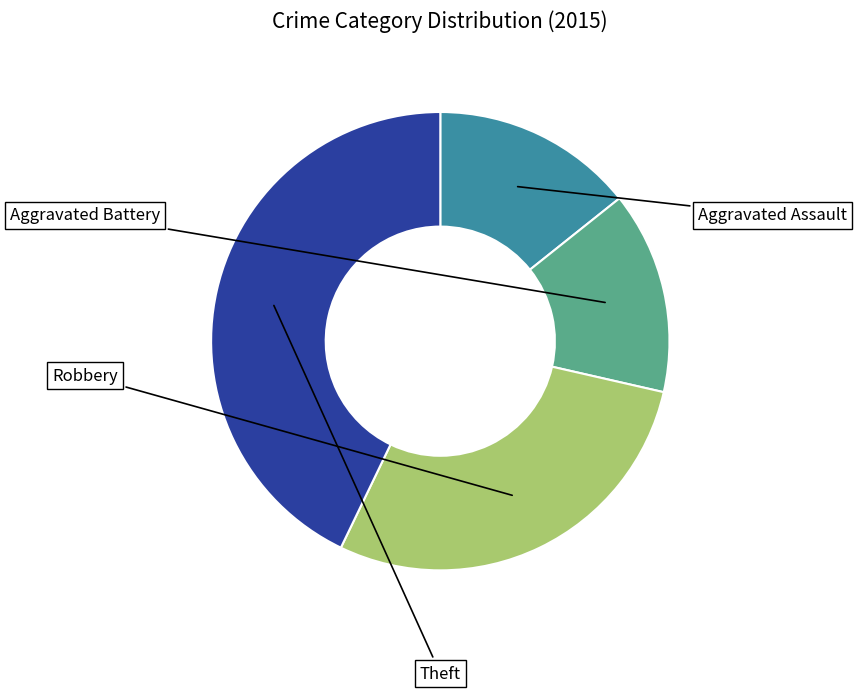

Does any single category account for the majority?

No